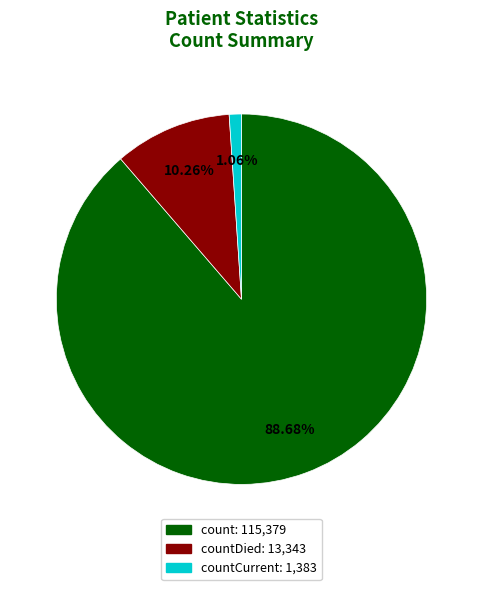

Does any single category account for the majority?

Yes